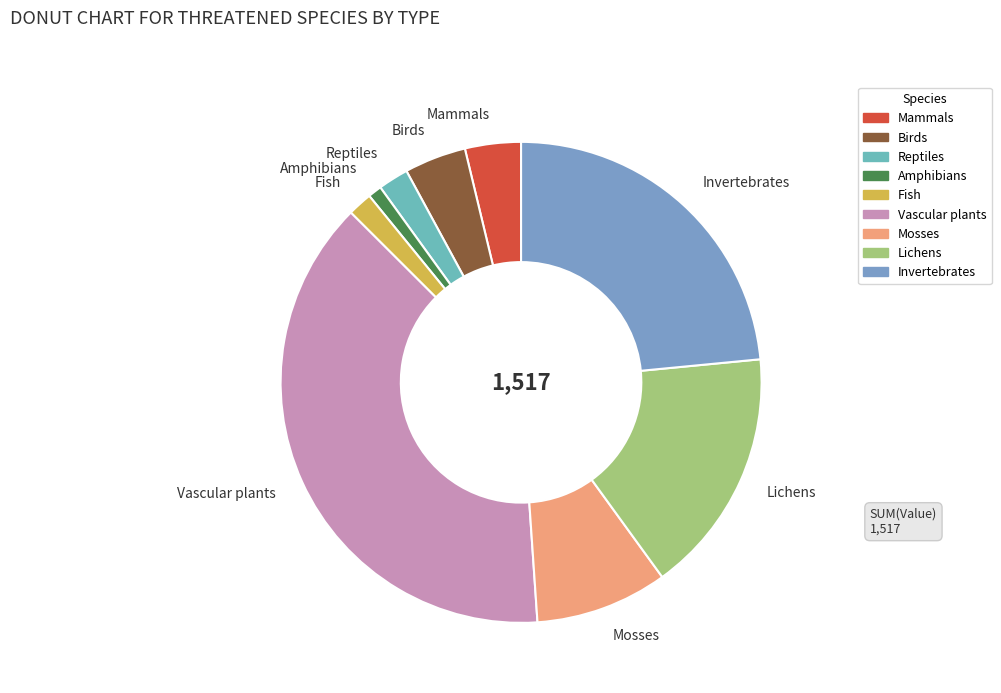

True or false: Fish accounts for 2% of the total.

True